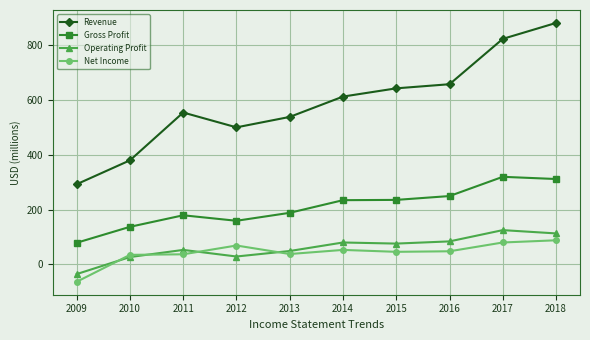

What is the average value of the Gross Profit series?

209